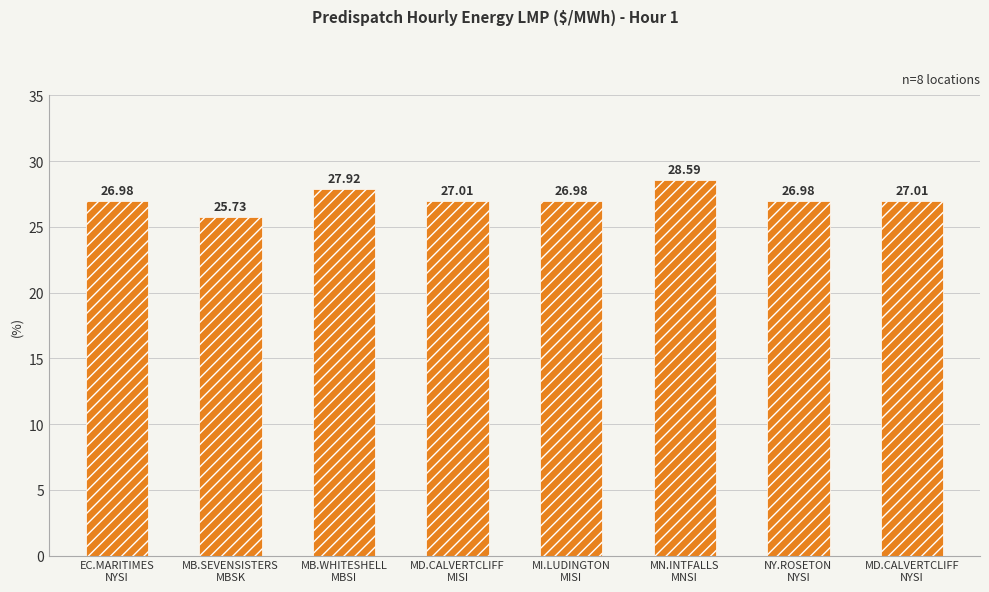

Reading right to left, transcribe all the data shown in this chart.

MD.CALVERTCLIFF
NYSI=27.0	NY.ROSETON
NYSI=27.0	MN.INTFALLS
MNSI=28.6	MI.LUDINGTON
MISI=27.0	MD.CALVERTCLIFF
MISI=27.0	MB.WHITESHELL
MBSI=27.9	MB.SEVENSISTERS
MBSK=25.7	EC.MARITIMES
NYSI=27.0